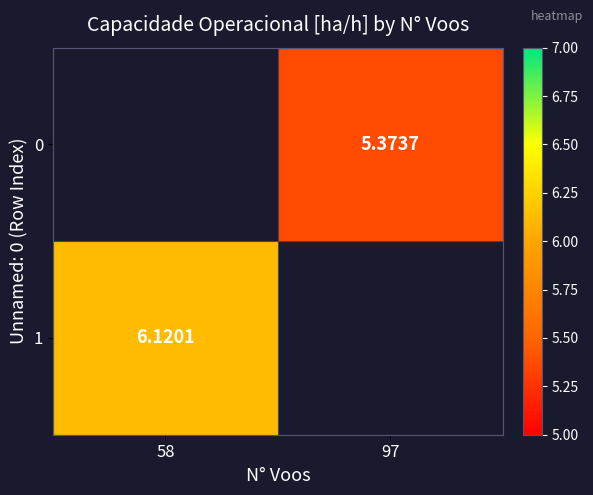

Is the value of 0 at 97 greater than the value of 1 at 97?

No